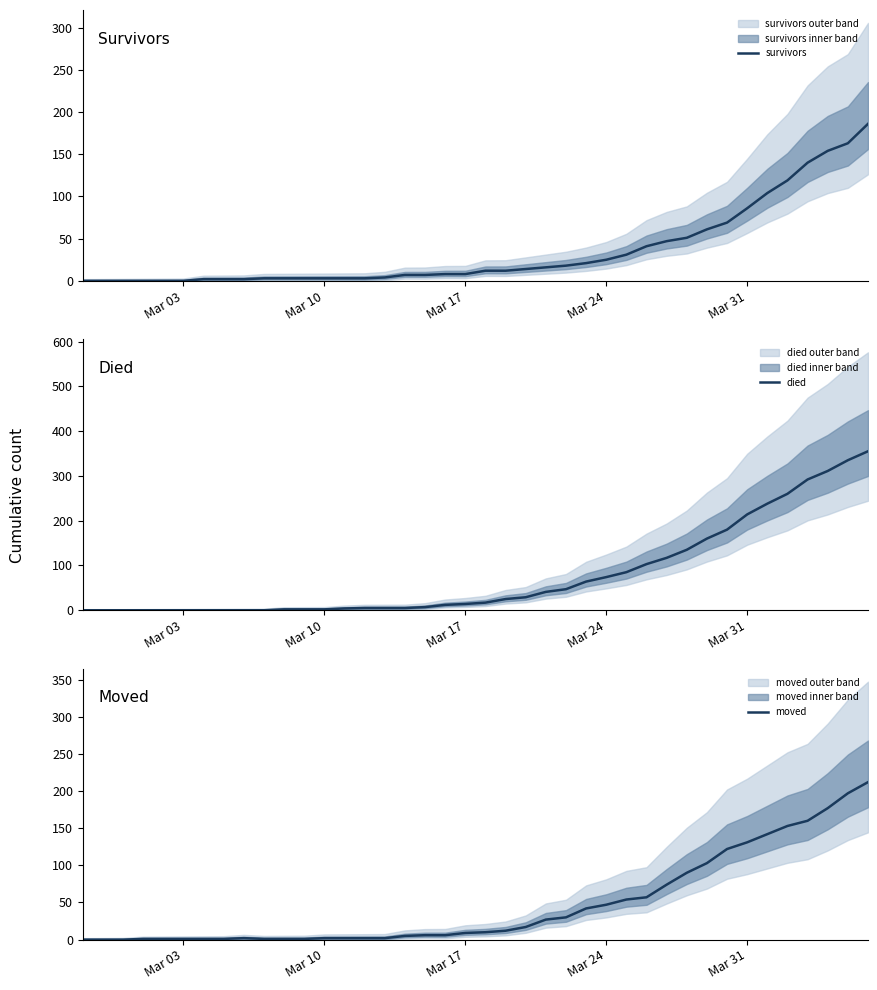

What is the maximum value for moved?

212